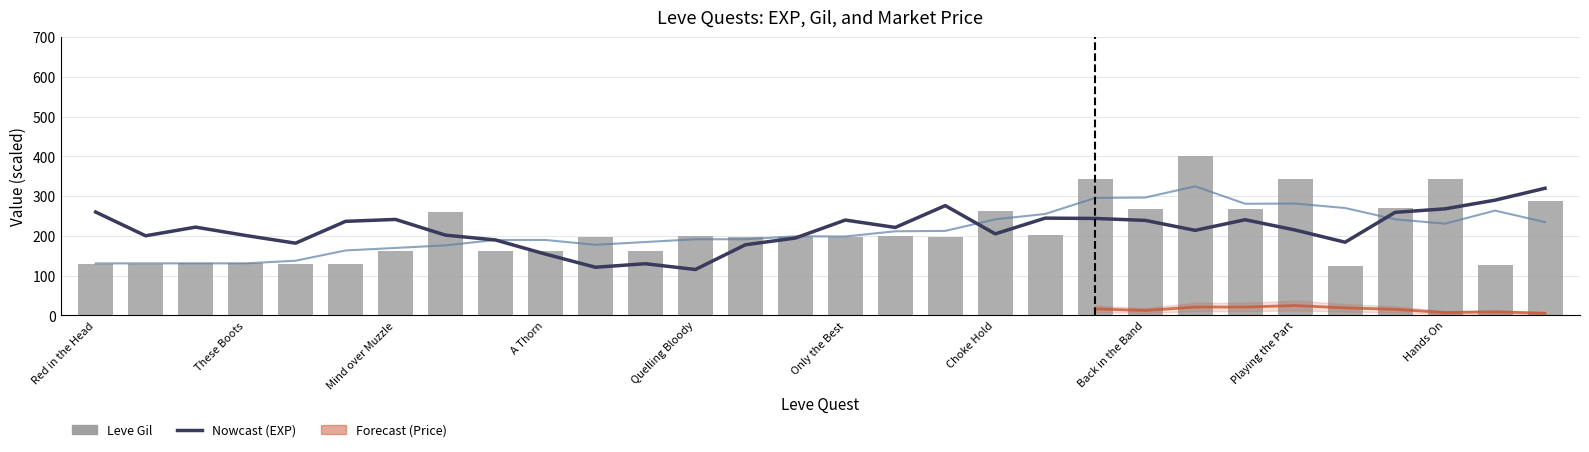

Are the bars grouped side by side (vs. stacked)?

Yes